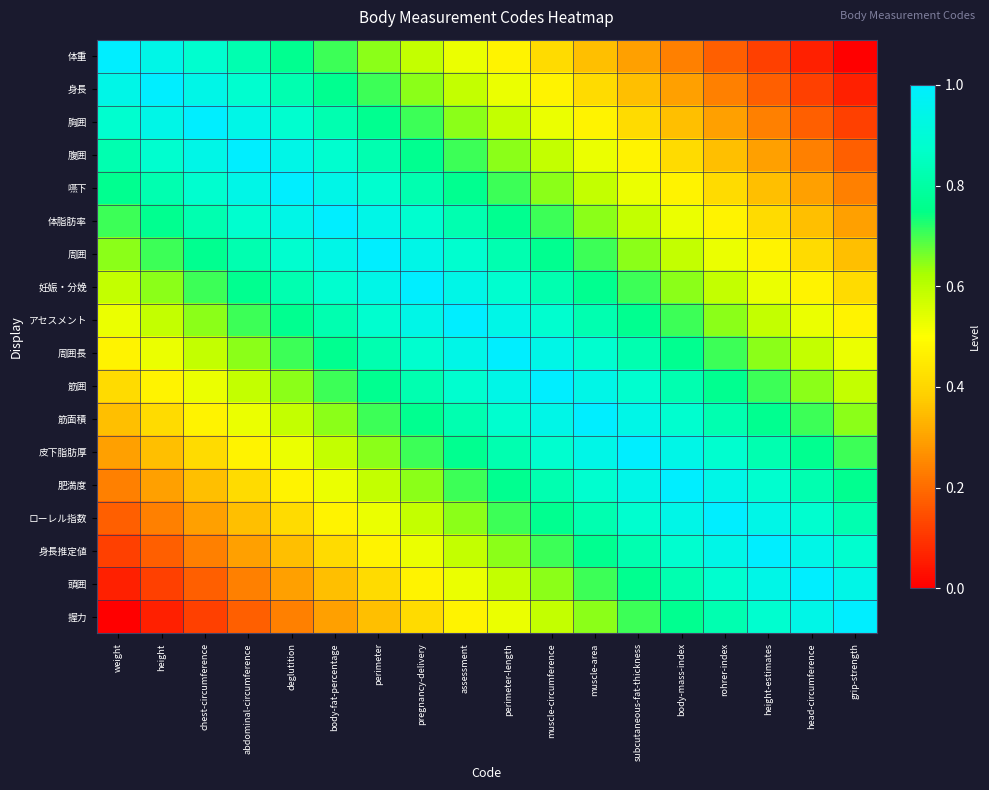

What is the maximum value shown in the chart?

1.0